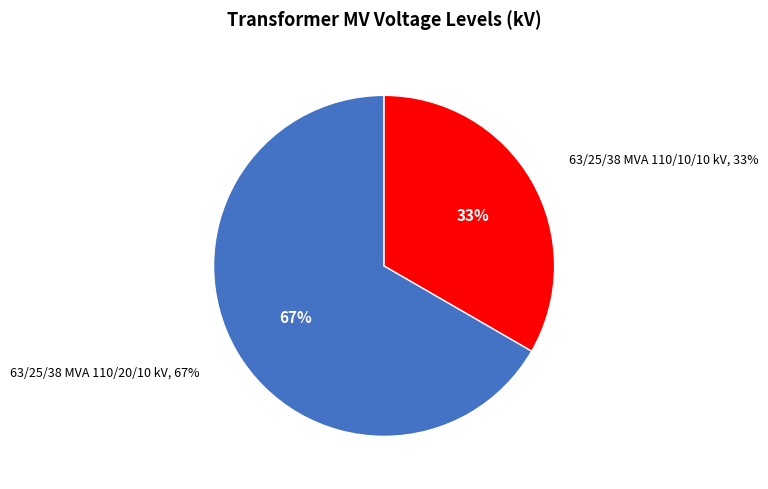

The 63/25/38 MVA 110/10/10 kV slice represents 33% of the pie. True or false?

True